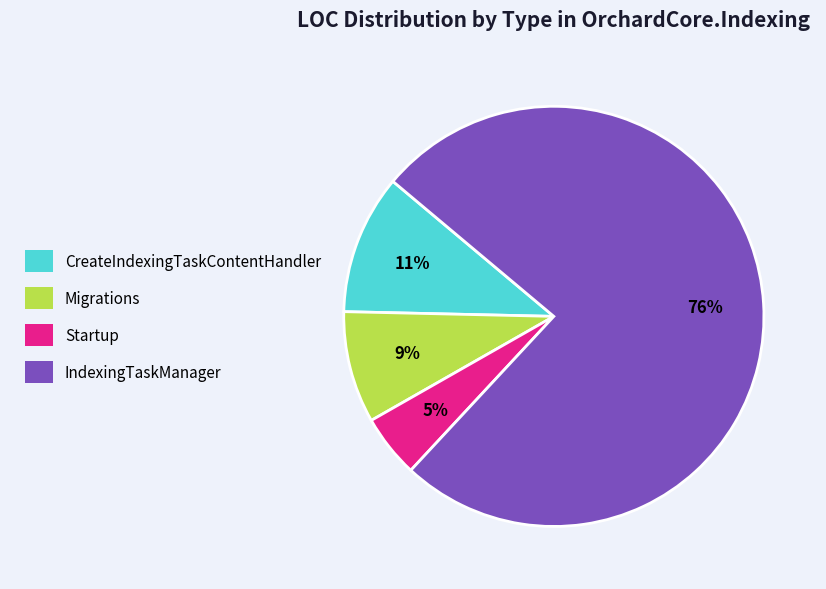

What is the ratio of the value at Migrations to the value at IndexingTaskManager?

0.1